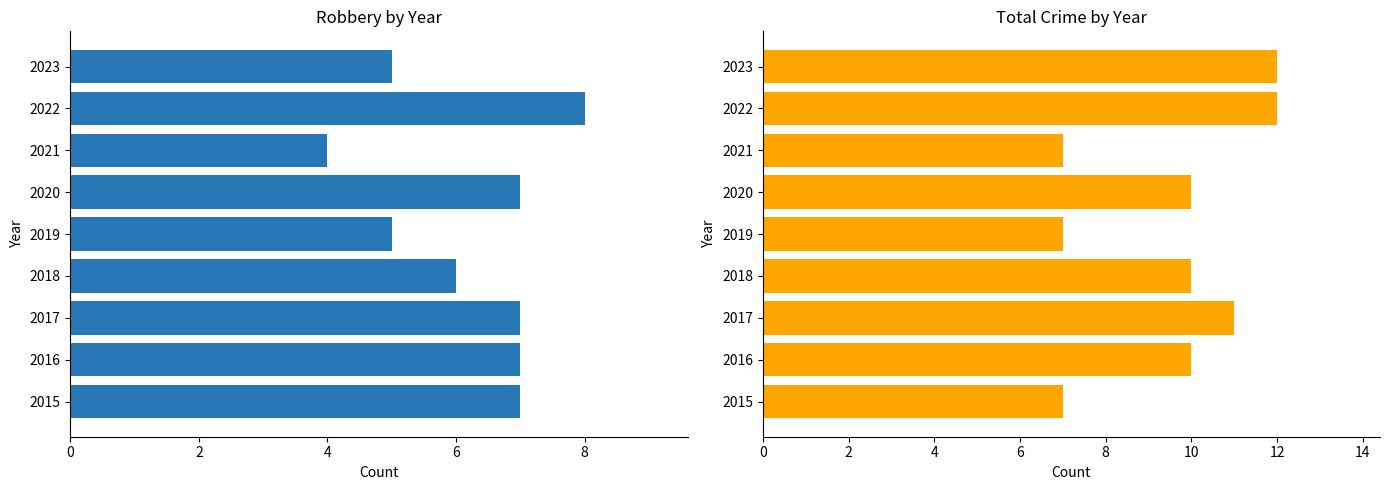

What is the average value of the Total series?

10